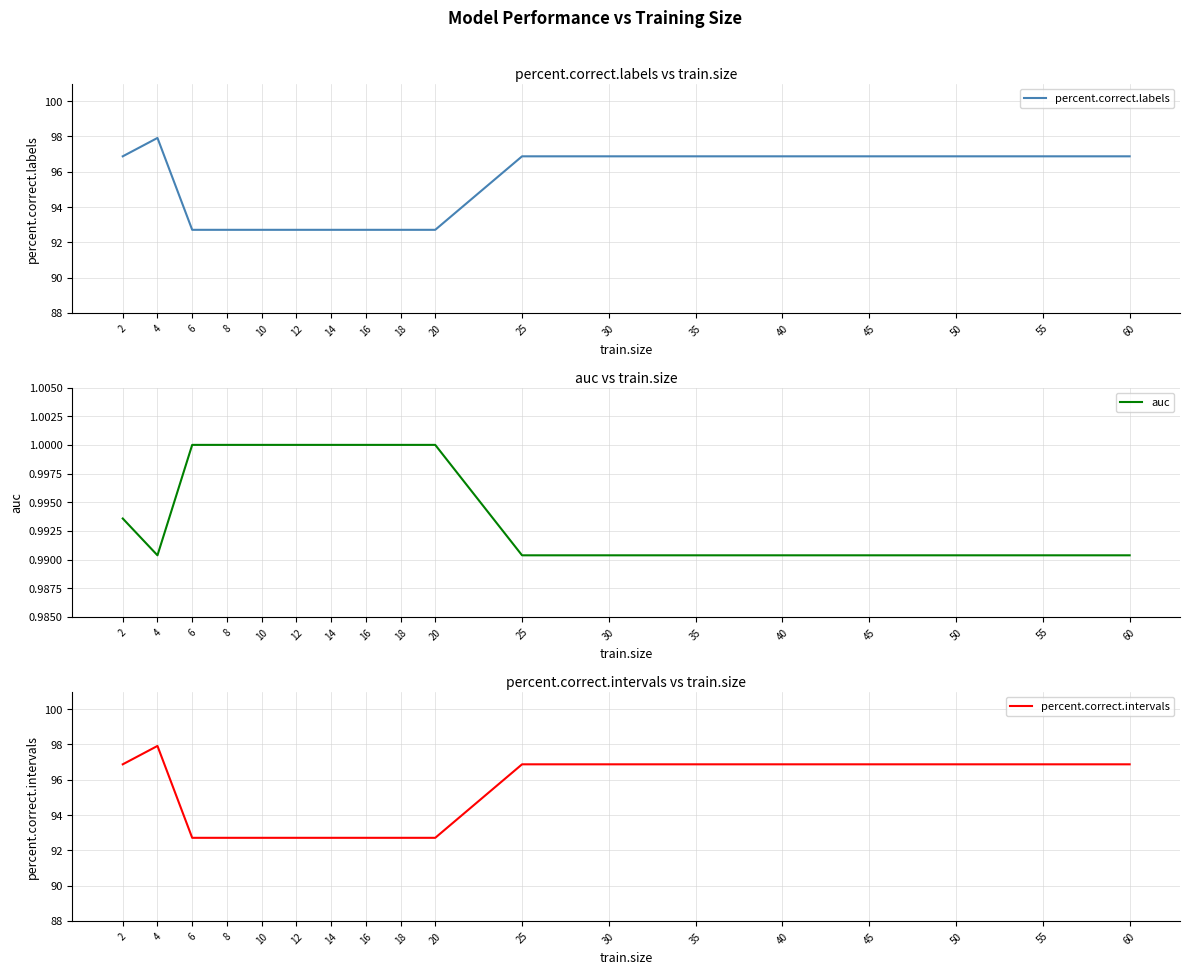

Which series has the widest spread of values?

percent.correct.labels